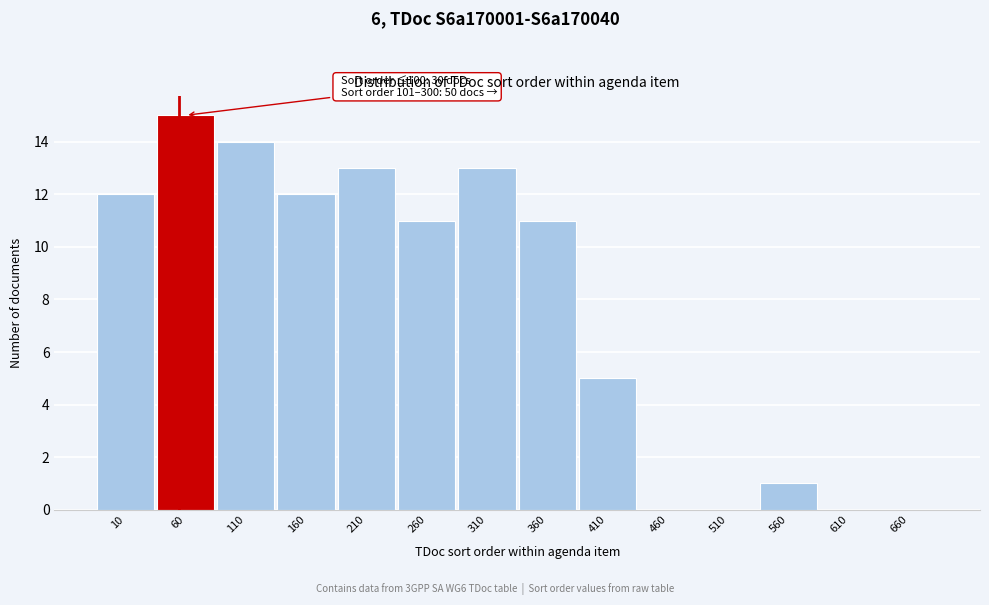

Reading left to right, extract all data points from this chart.

10=12	60=15	110=14	160=12	210=13	260=11	310=13	360=11	410=5	460=0	510=0	560=1	610=0	660=0